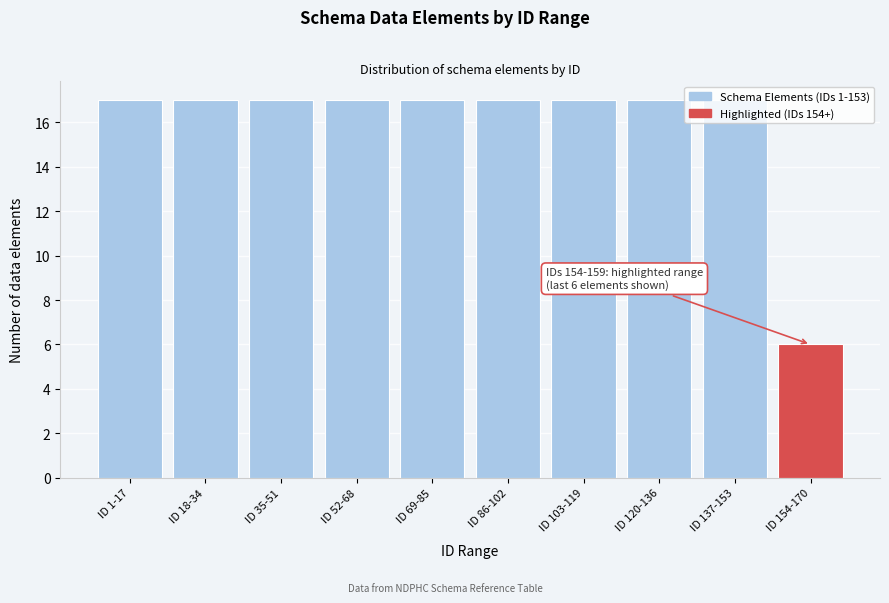

What is the greatest value displayed?

17